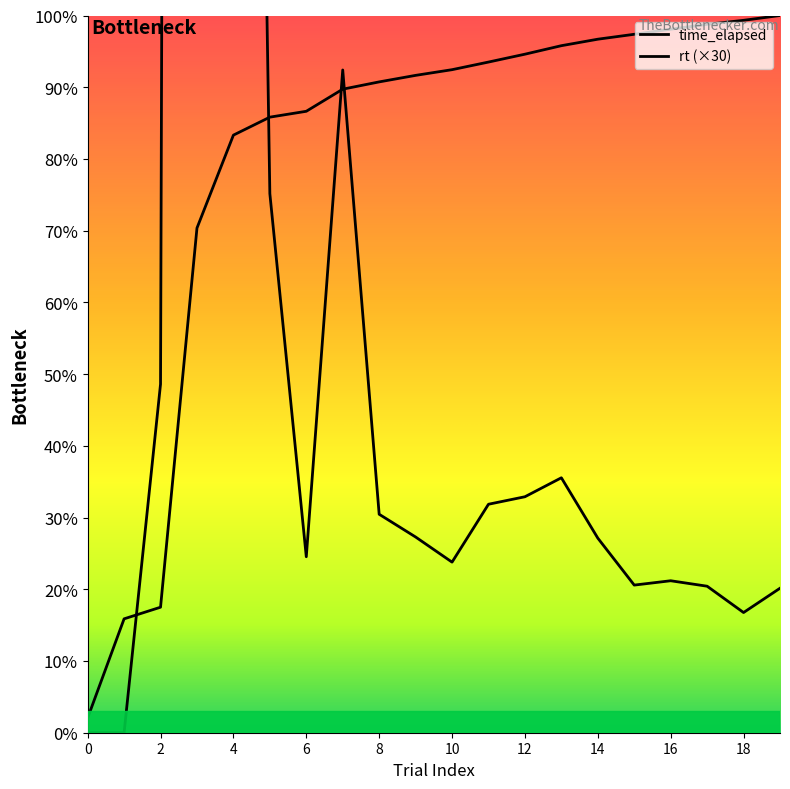

True or false: rt has a value of 83880 at 9.

True